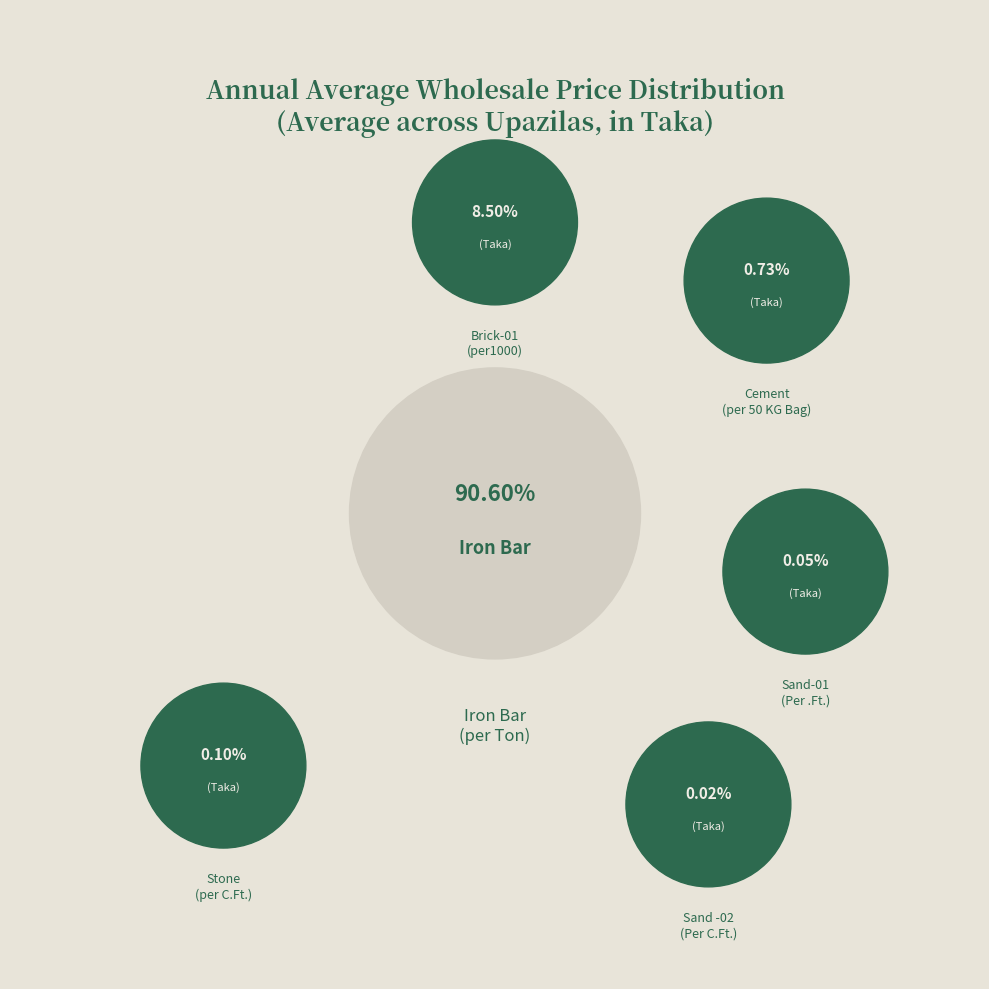

Between Iron Bar (per Ton) and Sand-01 (Per .Ft.), which is larger?

Iron Bar (per Ton)